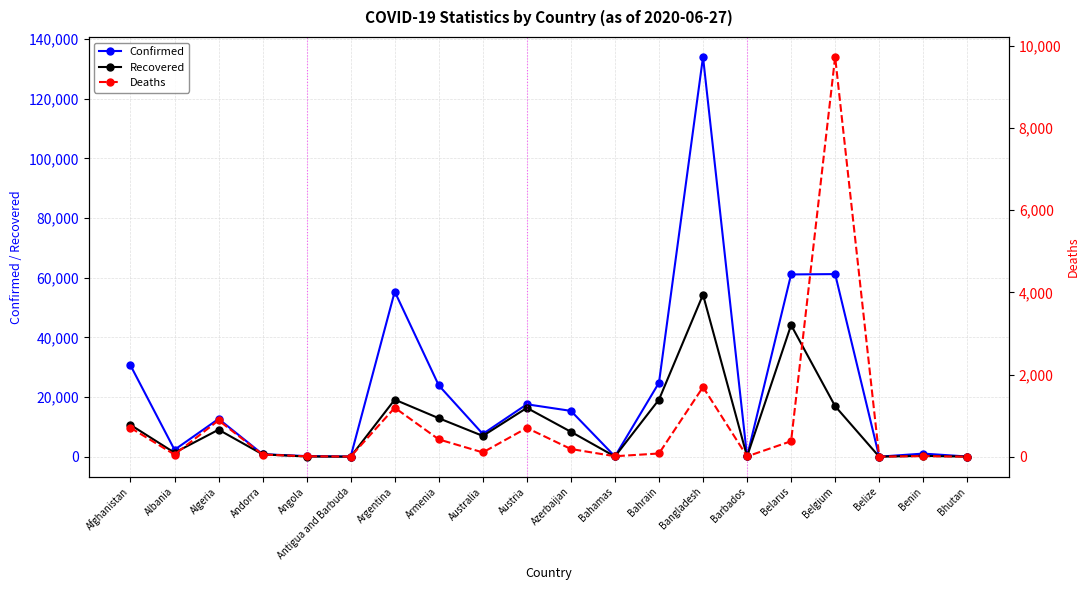

True or false: Recovered and Confirmed cross at least once.

False